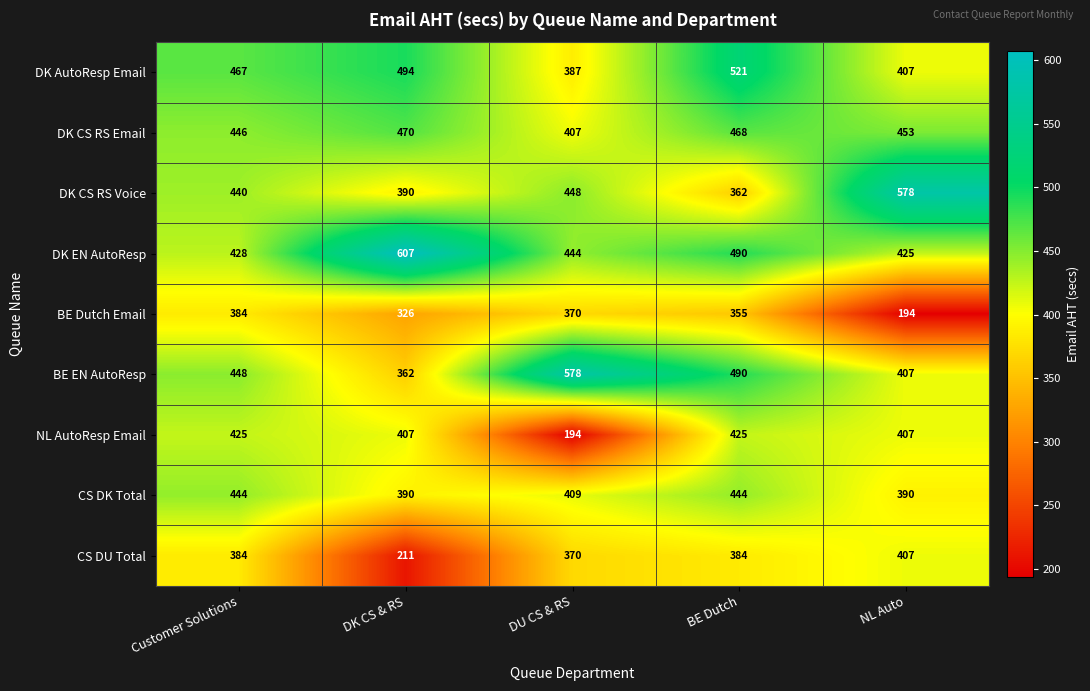

How many distinct data groups are displayed?

9